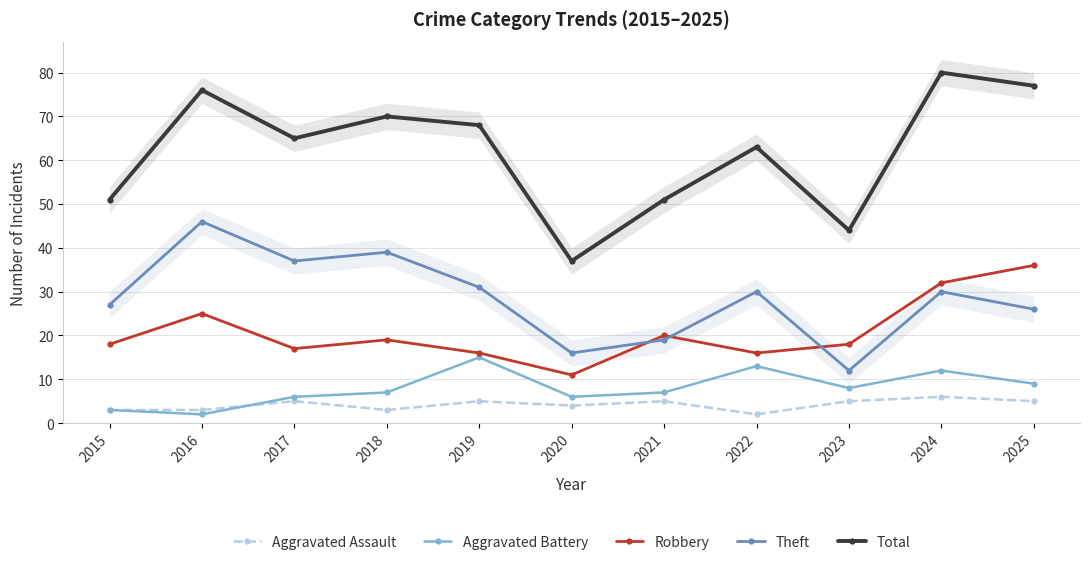

Rank the series at 2025 from highest to lowest value.

Total, Robbery, Theft, Aggravated Battery, Aggravated Assault